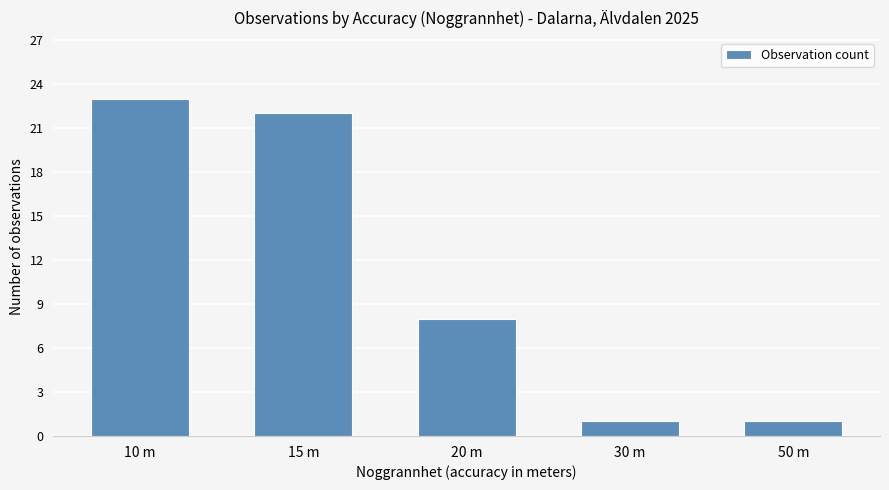

What is the difference between the maximum and second lowest values?

22